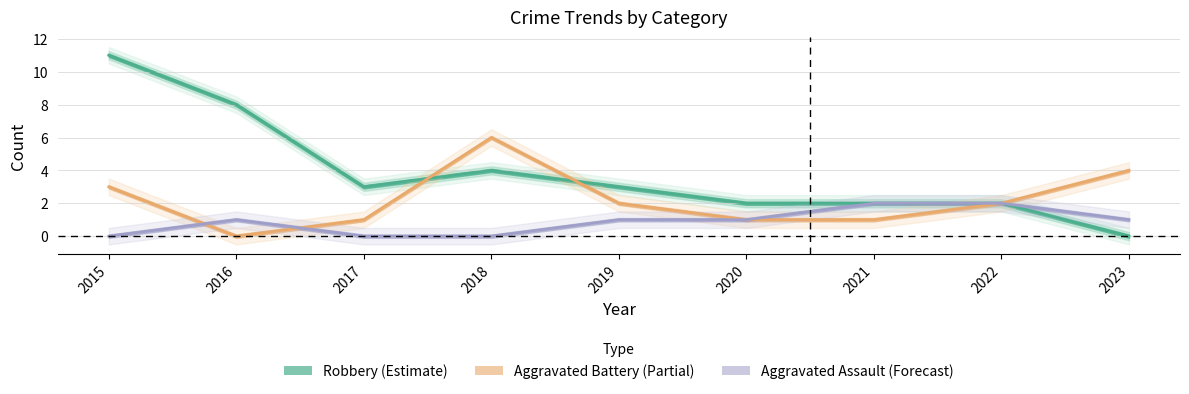

Is it true that Robbery equals 3 at 2021?

False